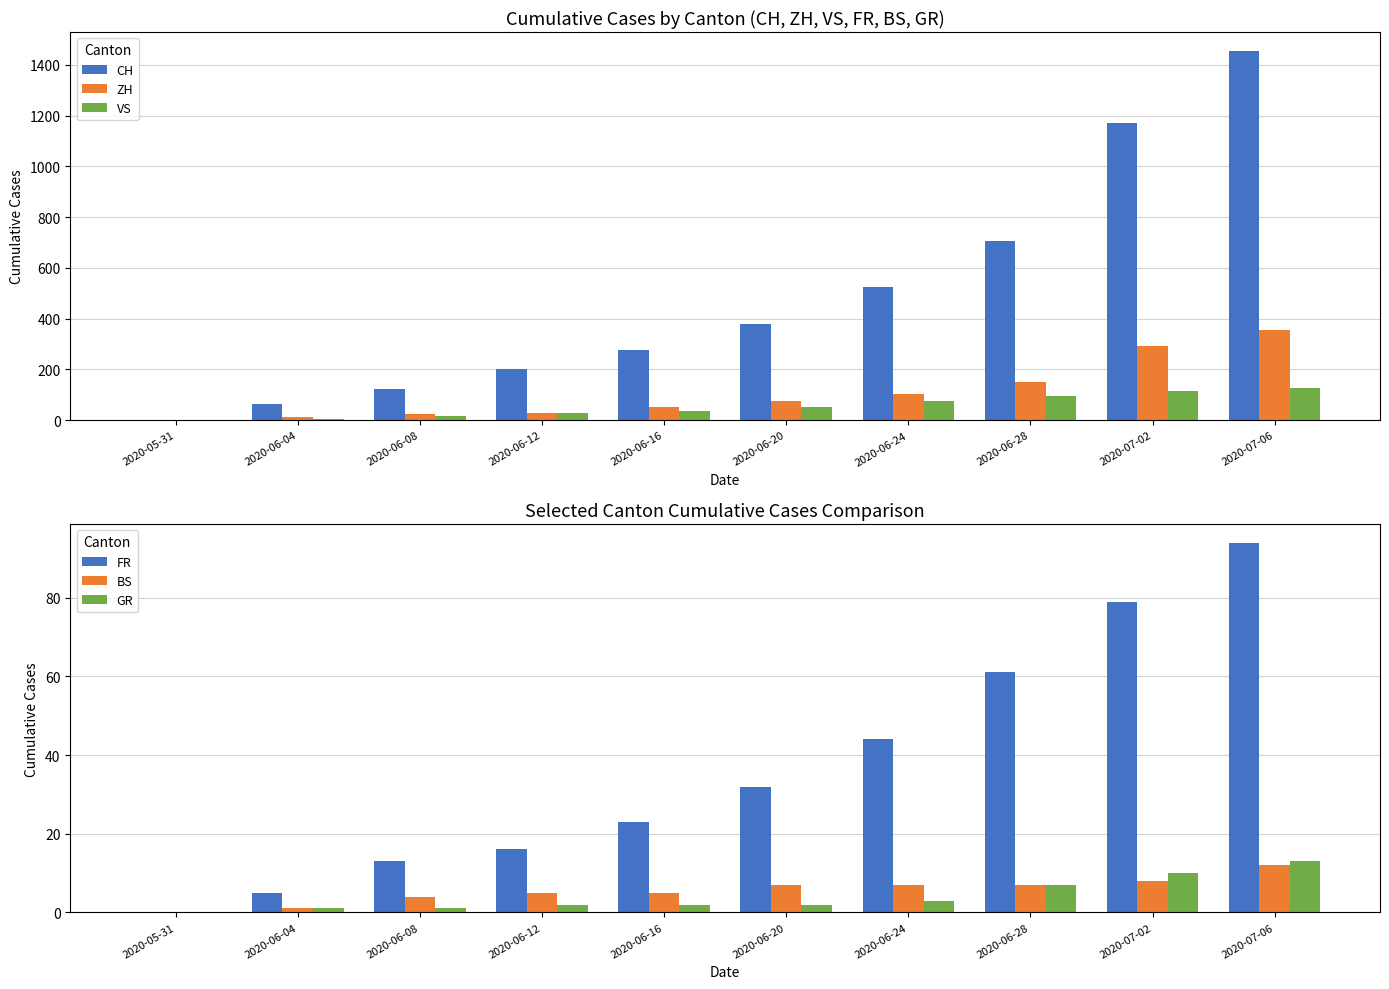

At 2020-06-24, list the series in order from largest to smallest.

CH, ZH, VS, FR, BS, GR